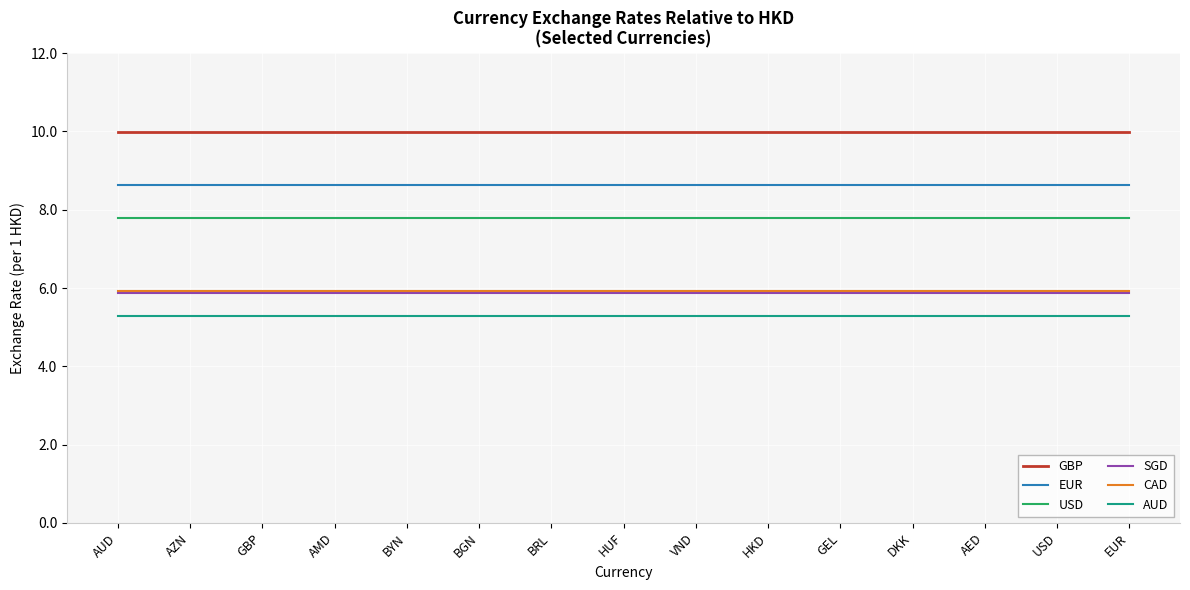

What position from the right is AUD?

15